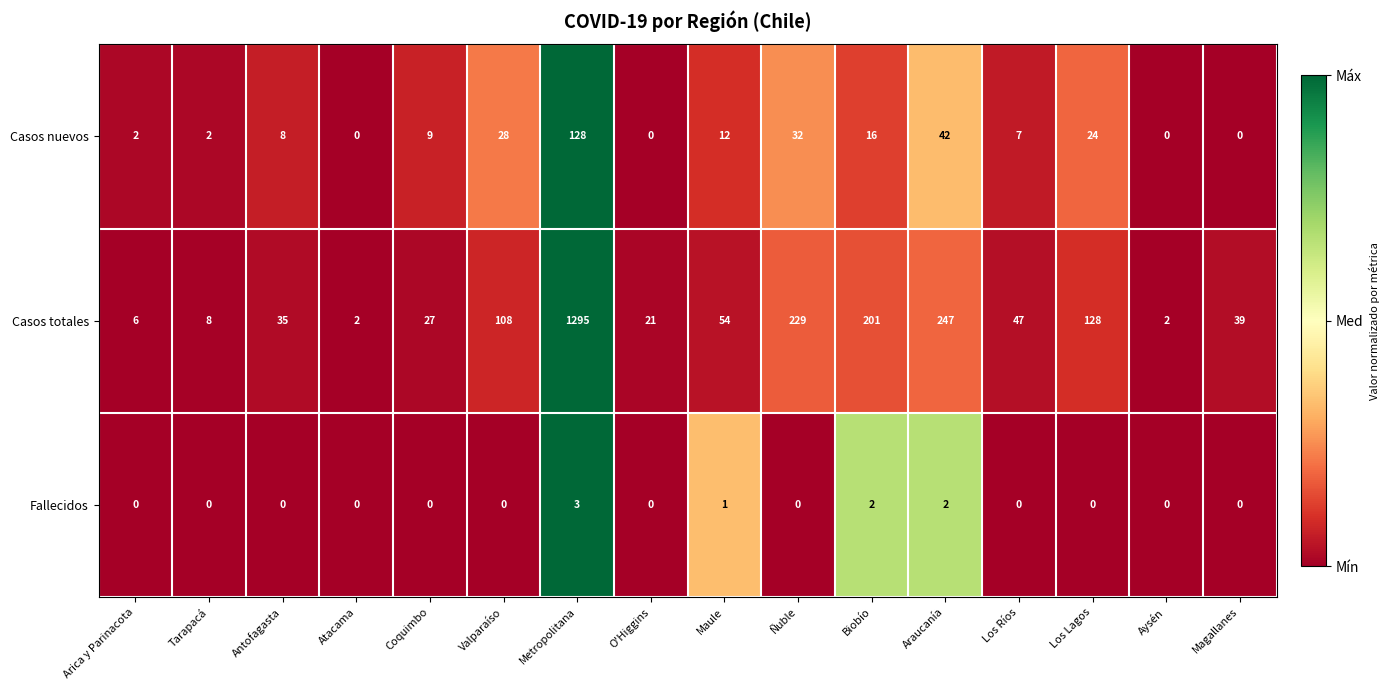

Rank the series by their maximum value, from highest to lowest.

Casos totales, Casos nuevos, Fallecidos